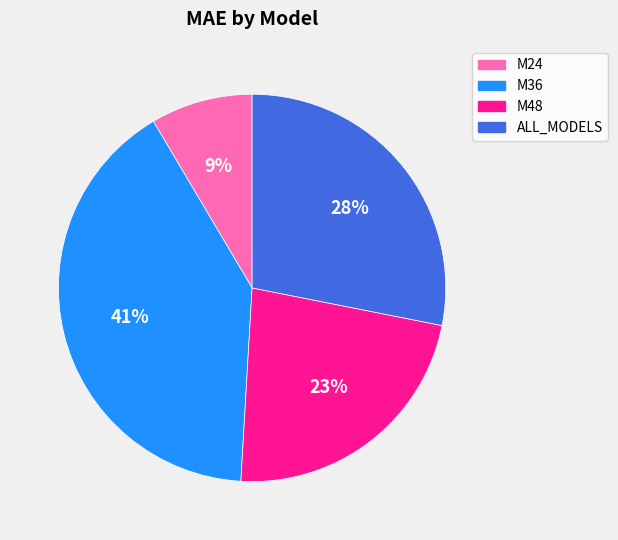

To the nearest percent, what is the difference between the ALL_MODELS and M48 slice percentages?

5%